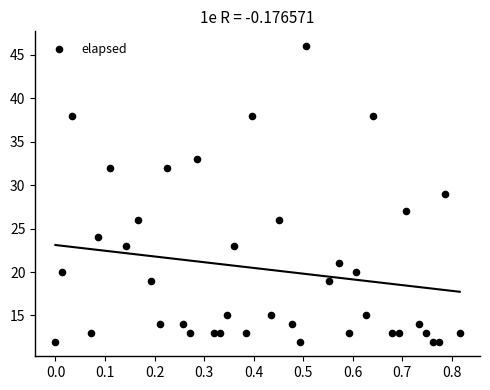

What is the range of Y values (max minus min)?

34